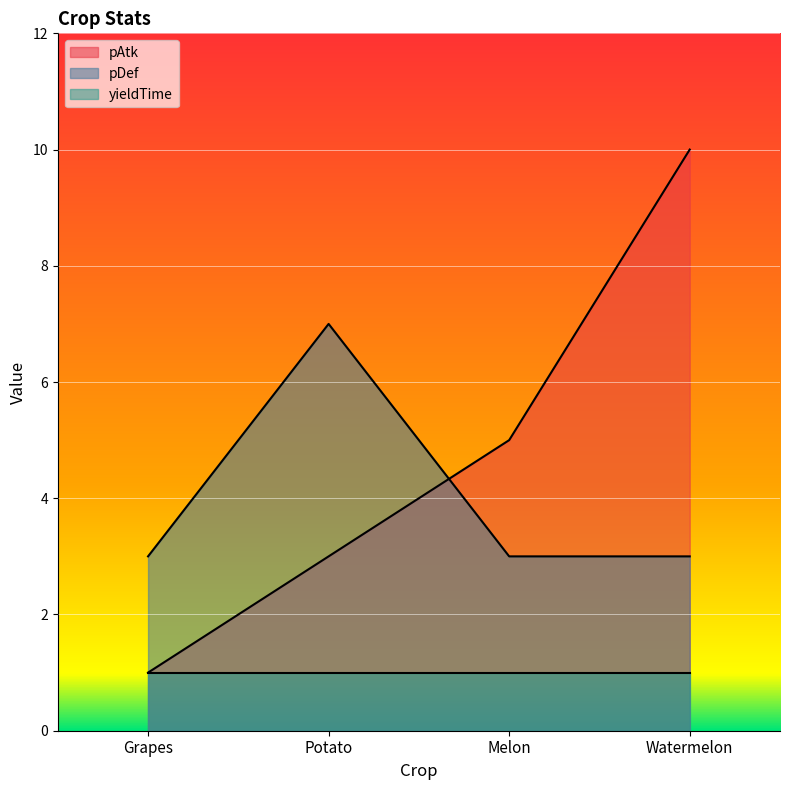

Where is pDef nearest to the value 5?

Grapes